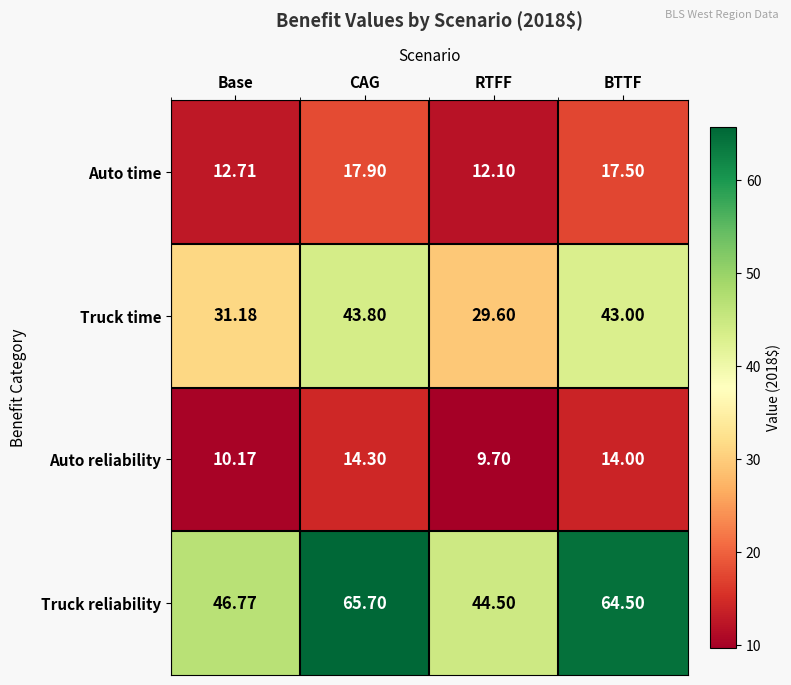

At which category is the sum across all series the highest?

CAG